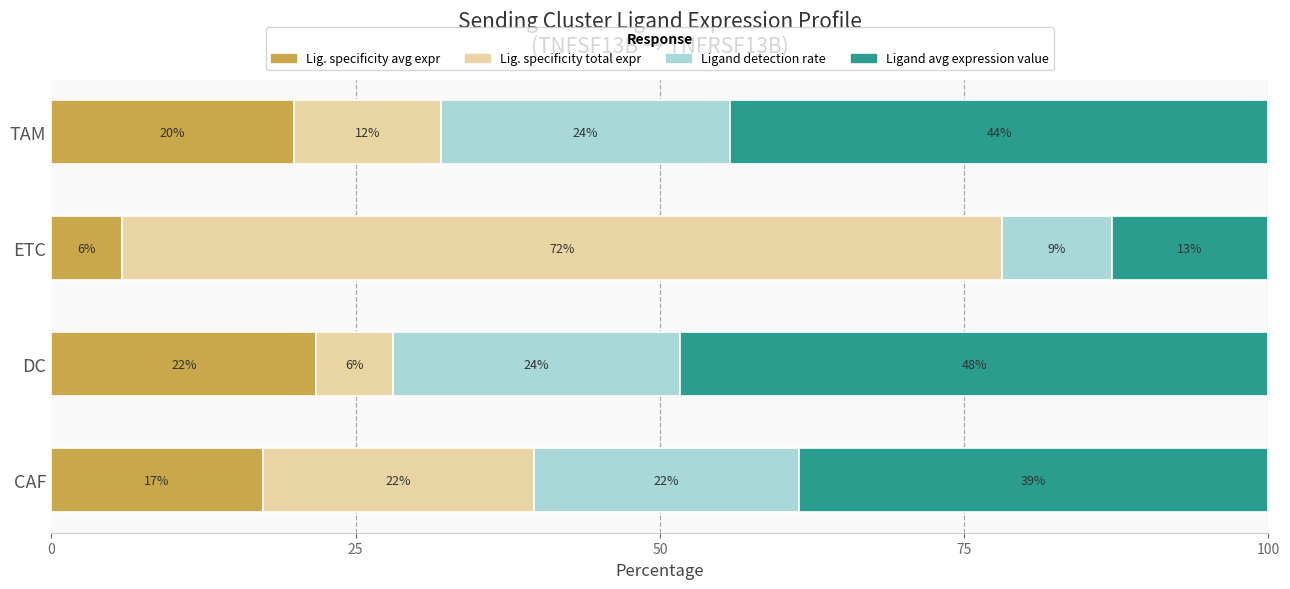

Rank the series by their maximum value, from lowest to highest.

Lig. specificity avg expr, Ligand detection rate, Ligand avg expression value, Lig. specificity total expr